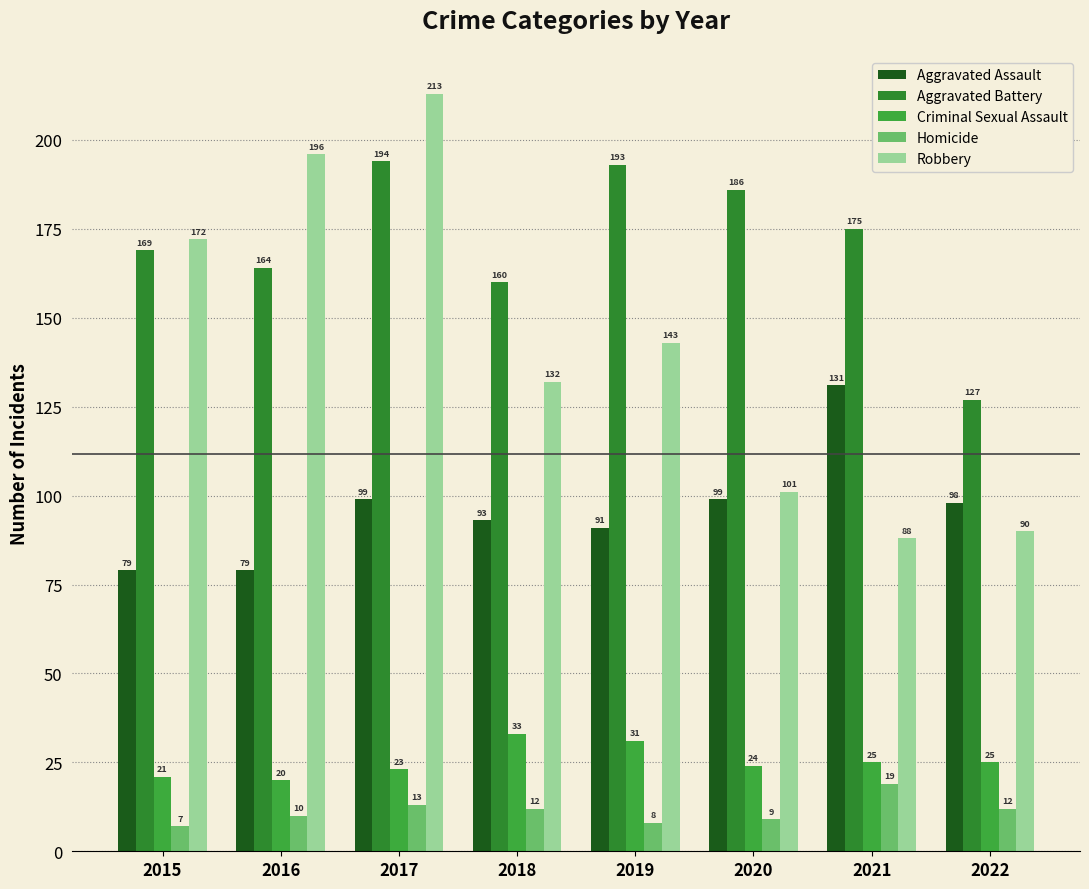

How many data points in Criminal Sexual Assault are less than 25?

4